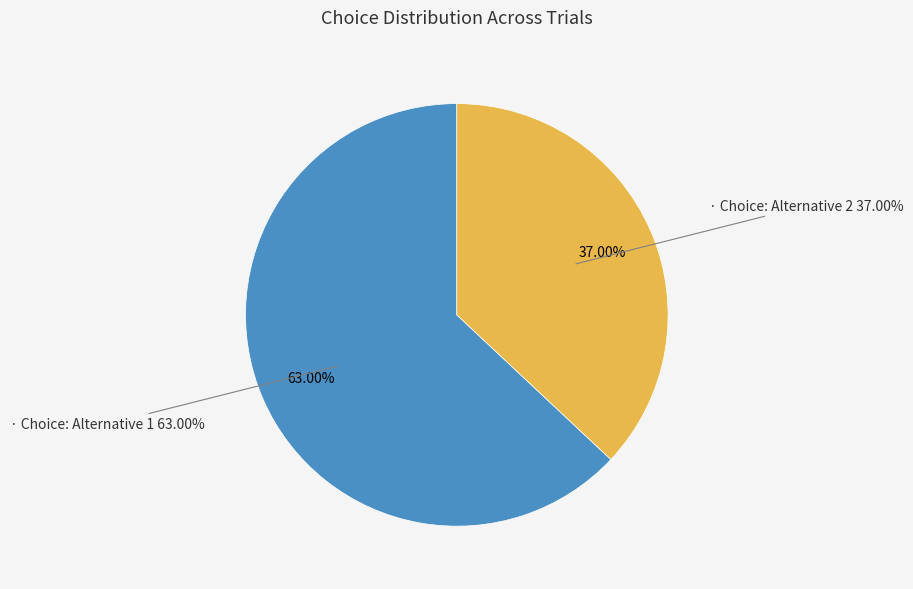

To the nearest percent, what is the difference between the Alternative 1 (true) and Alternative 2 (false) slice percentages?

26%